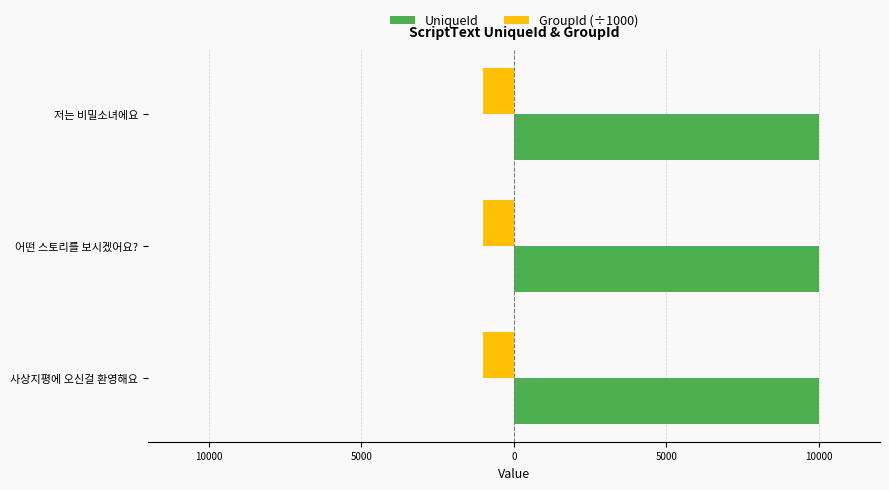

What are all the series names shown in the legend?

UniqueId, GroupId (÷1000)